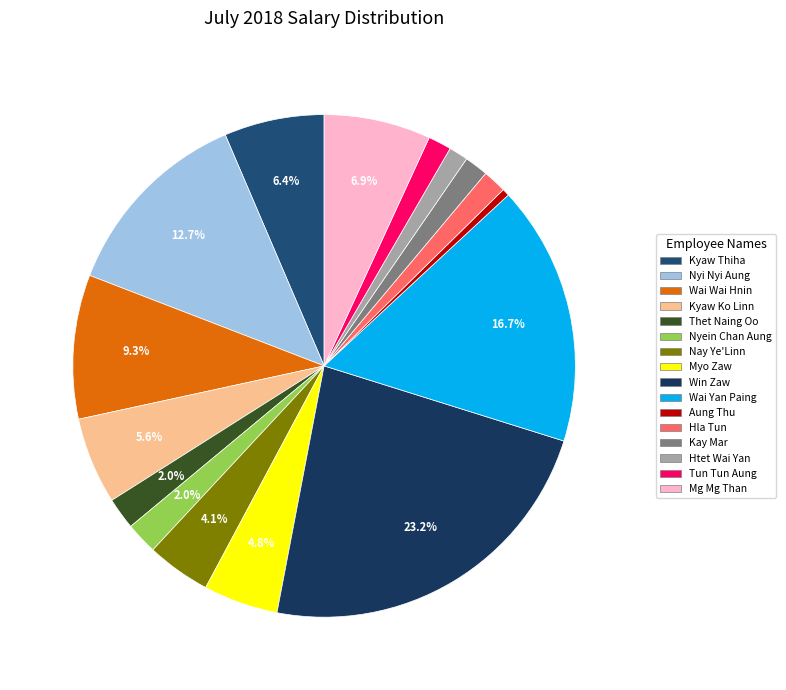

Do Hla Tun and Nay Ye'Linn together represent more than half of the pie?

No